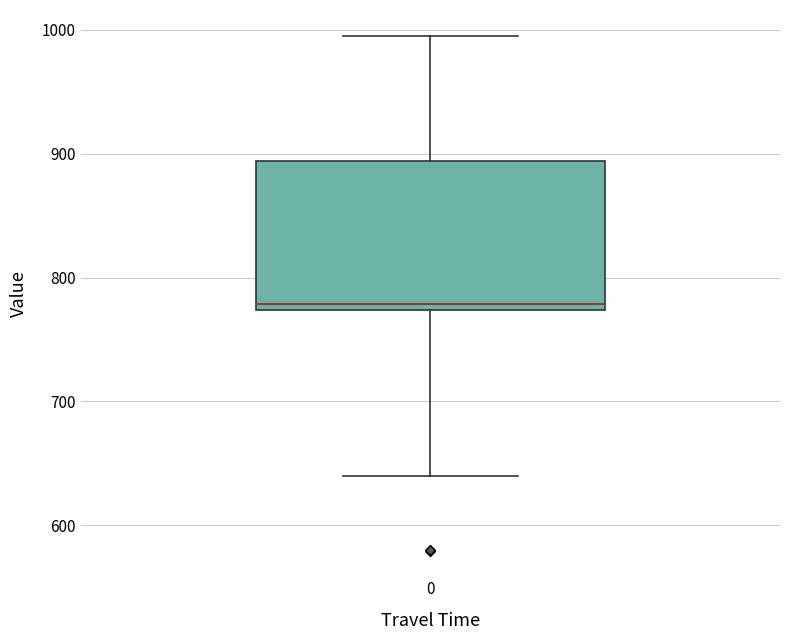

Where does the upper whisker of the box at x = 0 end on the y-axis? The values are not printed on the chart, so give them approximately, as read against the axis.

1000